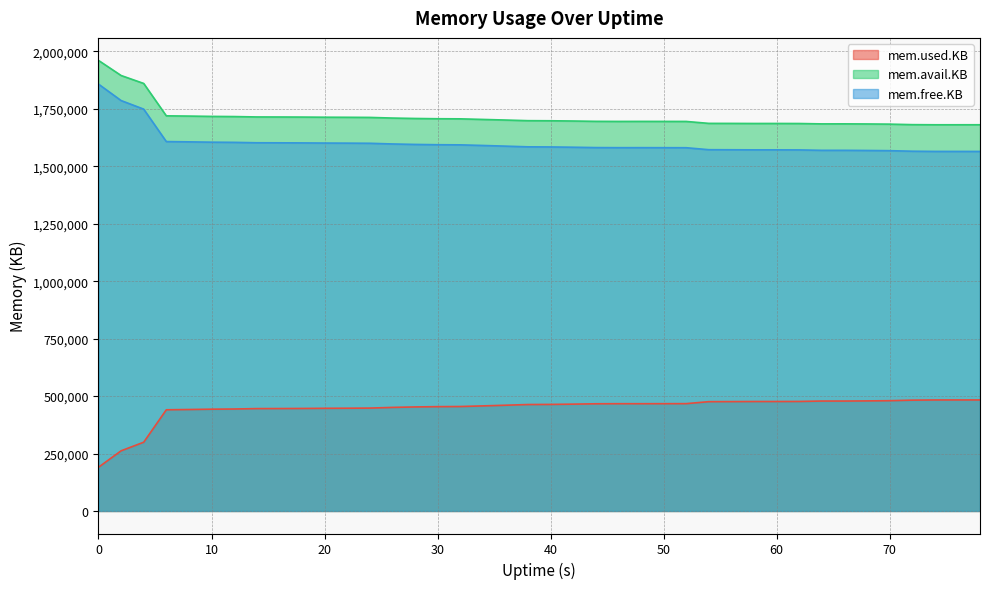

What is the value of the mem.used.KB point at the 18th from the left?

457292